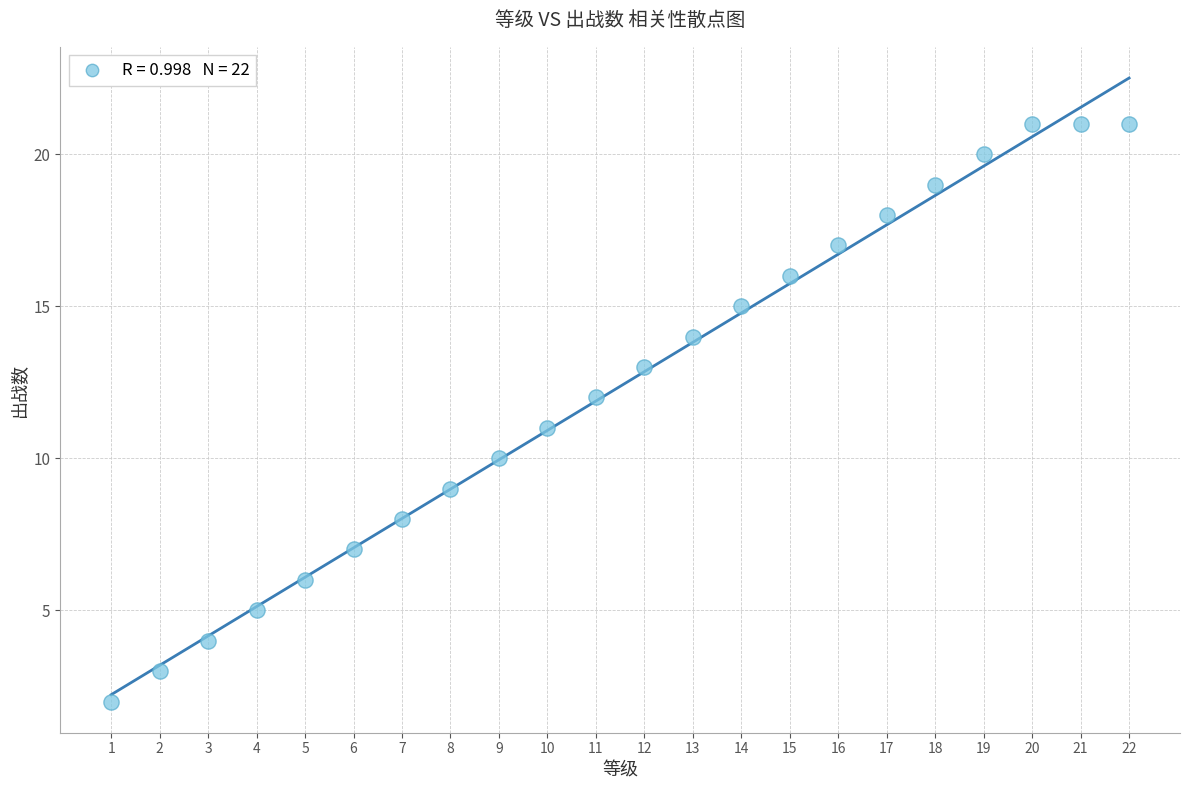

What is the range of Y values (max minus min)?

19